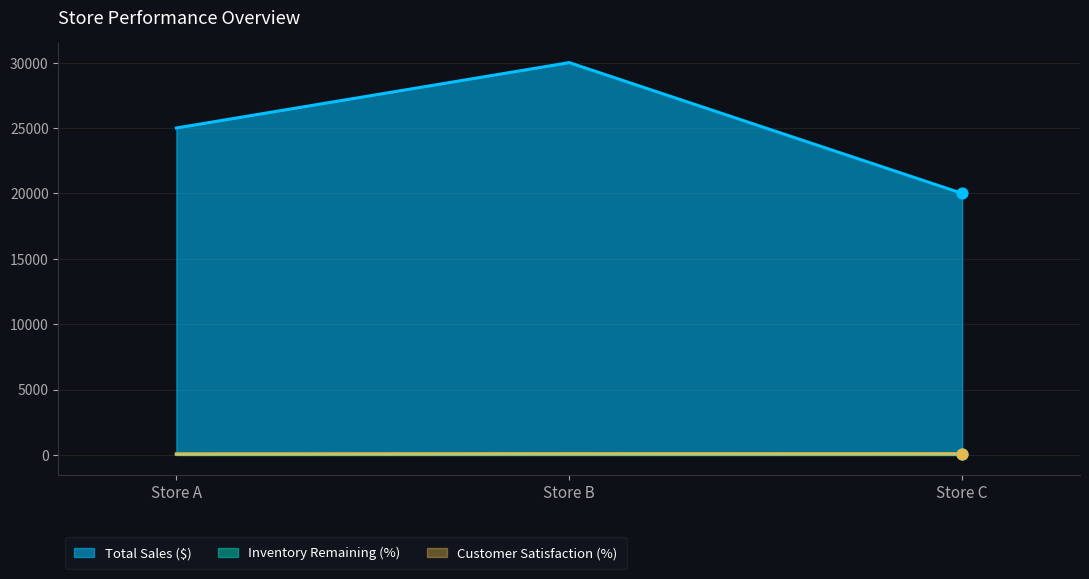

Which series reaches the minimum Y coordinate?

Inventory Remaining (%)